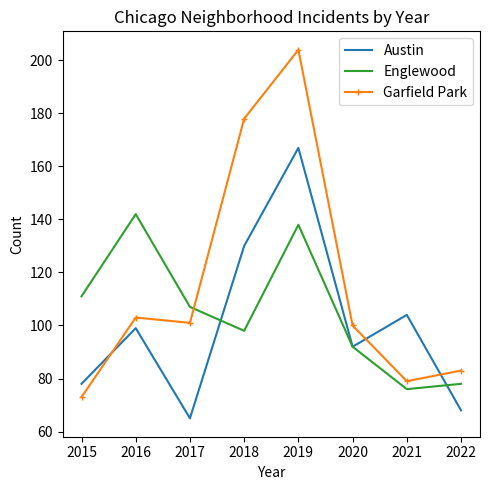

The Englewood series shows 156 at 2020. True or false?

False